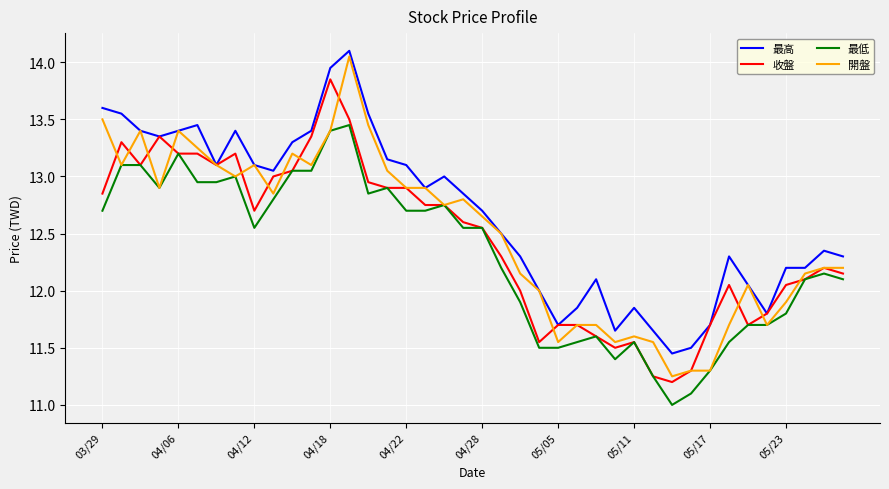

True or false: 最高 and 最低 cross at least once.

False